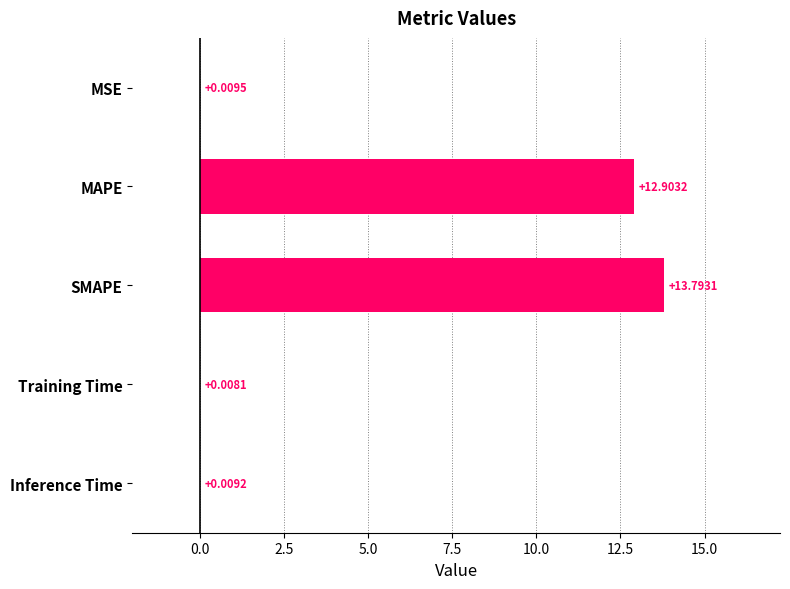

Which category has the highest value across all series?

SMAPE